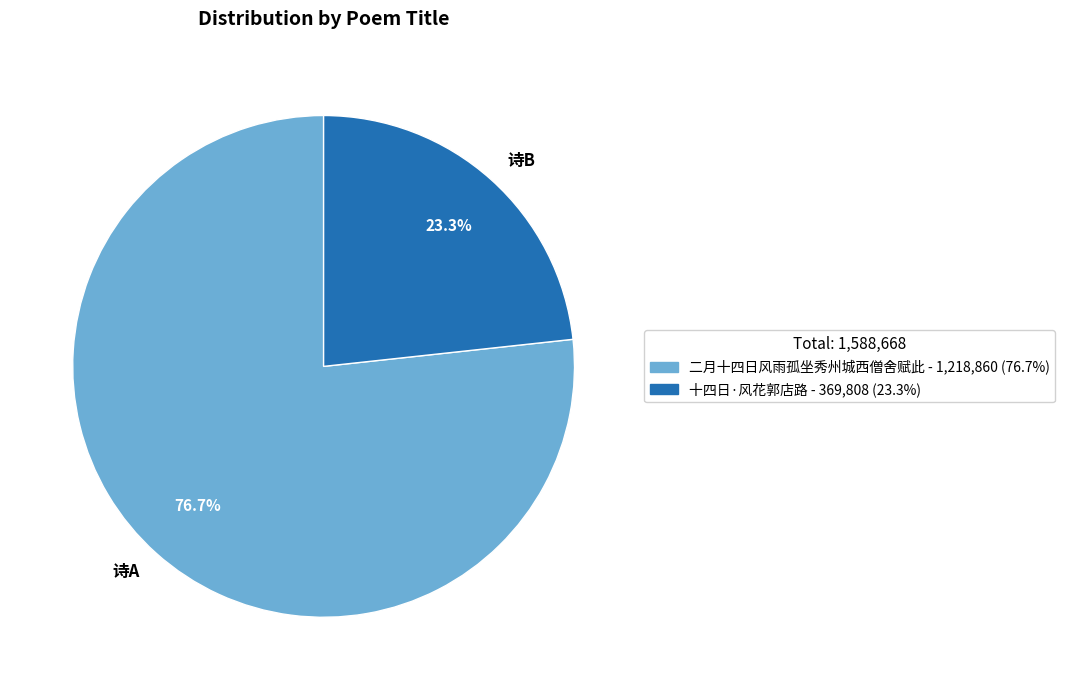

What portion of the pie excludes 诗B?

76.7%